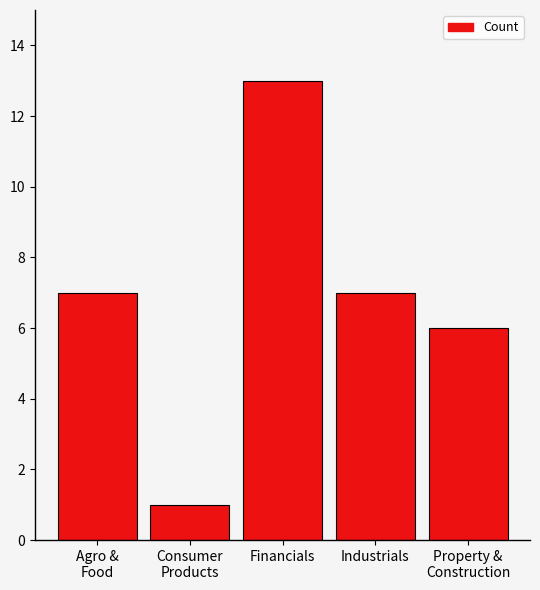

What value does the data have at Agro &
Food?

7